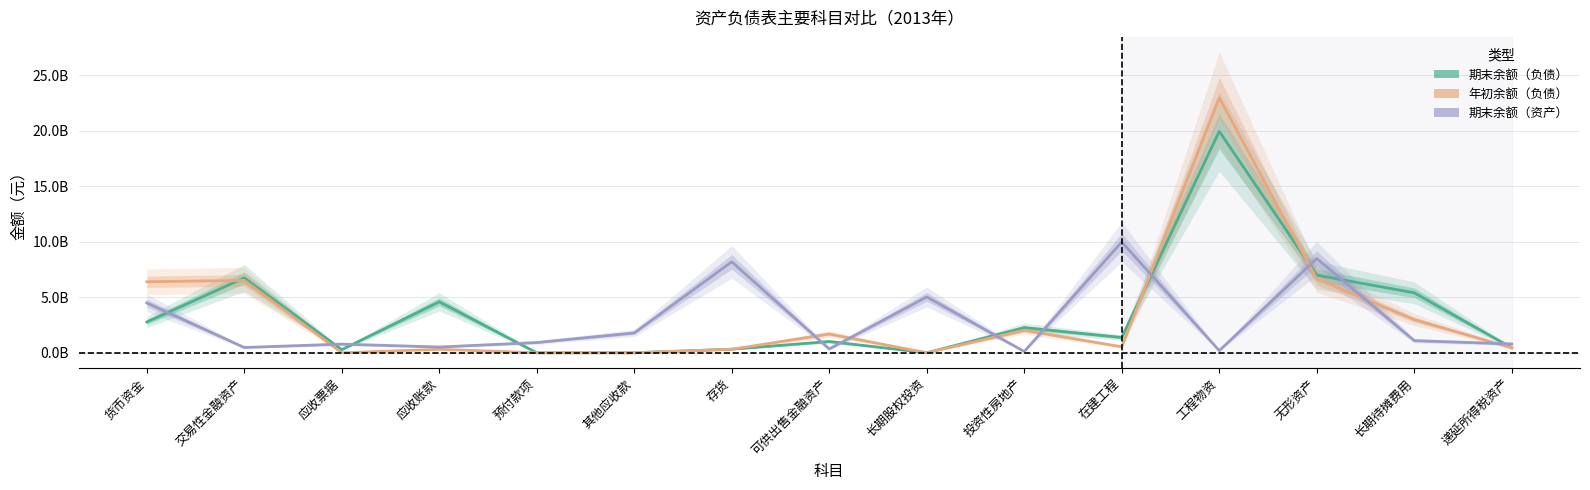

What are all the series names shown in the legend?

期末余额（负债）, 年初余额（负债）, 期末余额（资产）